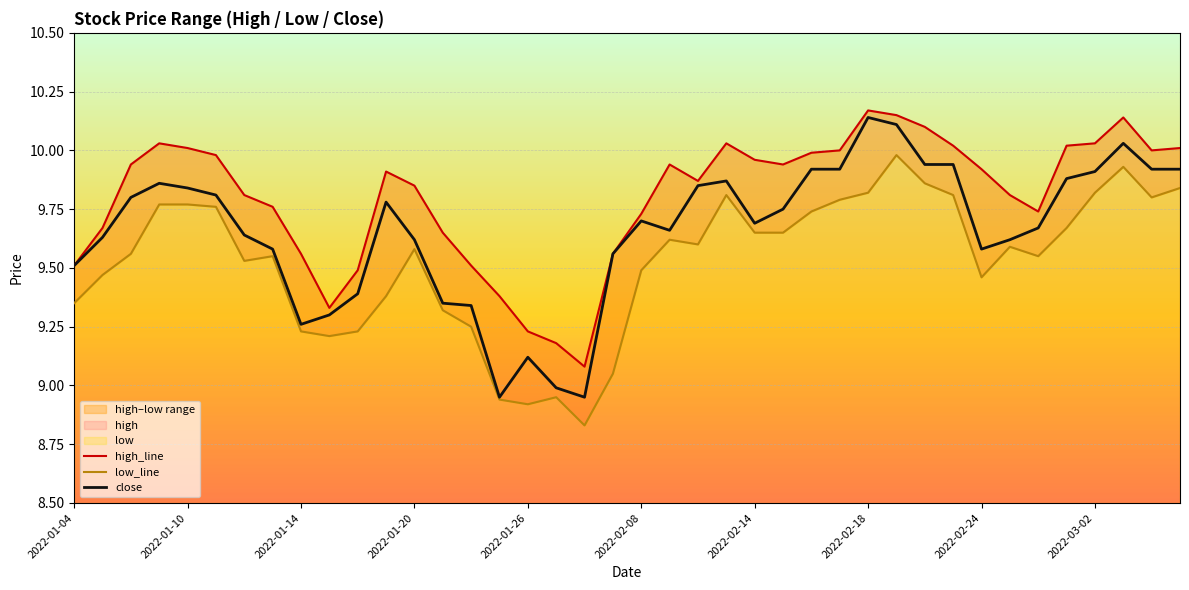

What is the highest value of the low_line series?

10.0